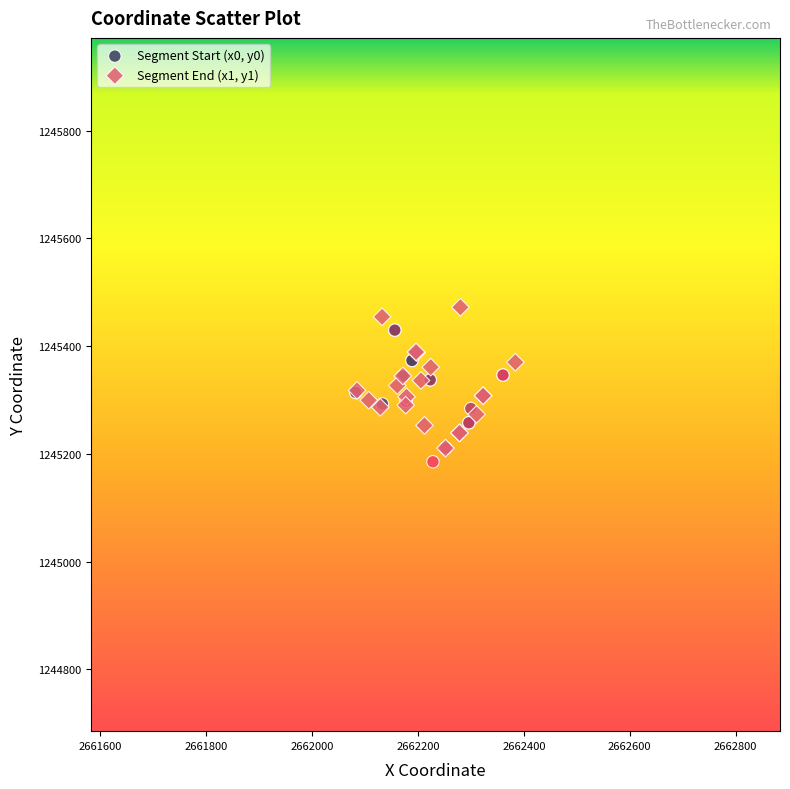

Which series contains the lowest Y value?

Segment Start (x0, y0)